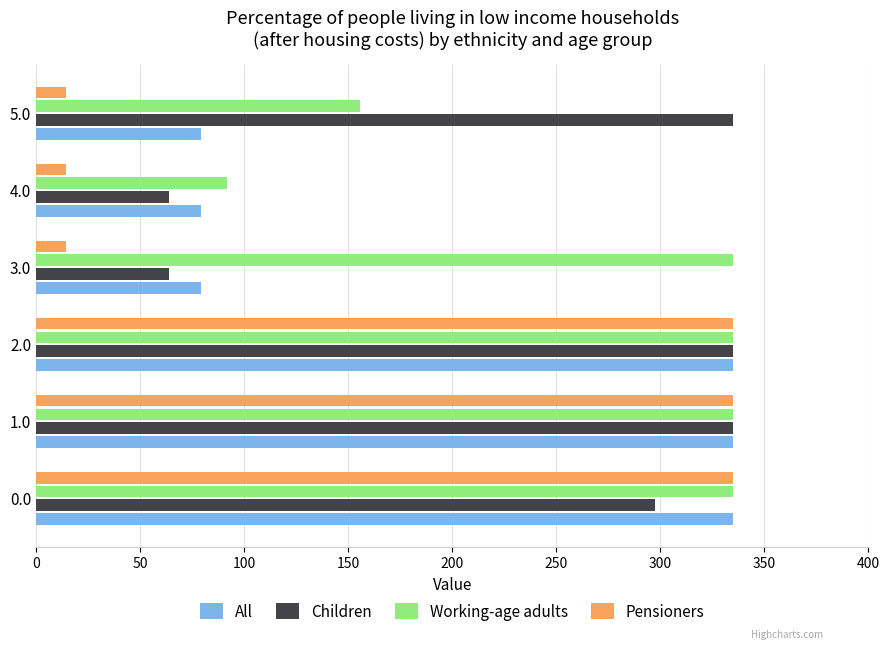

Which series has the largest total across all categories?

Working-age adults